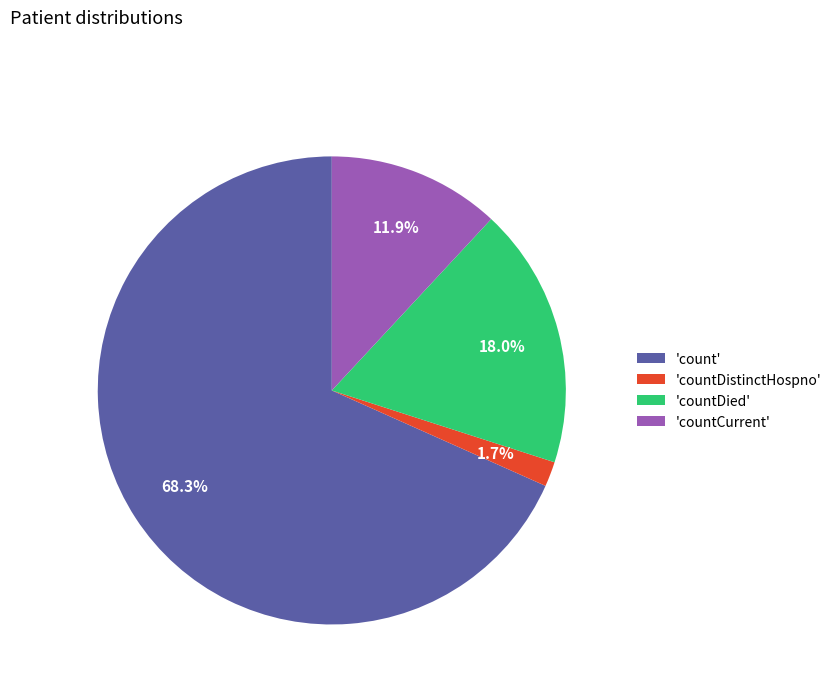

Which category has the smallest portion of the pie?

'countDistinctHospno'